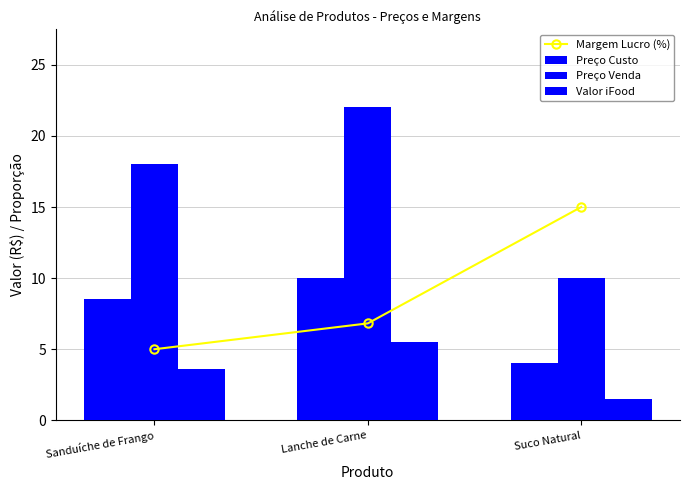

Which has a higher value, Suco Natural or Lanche de Carne?

Suco Natural